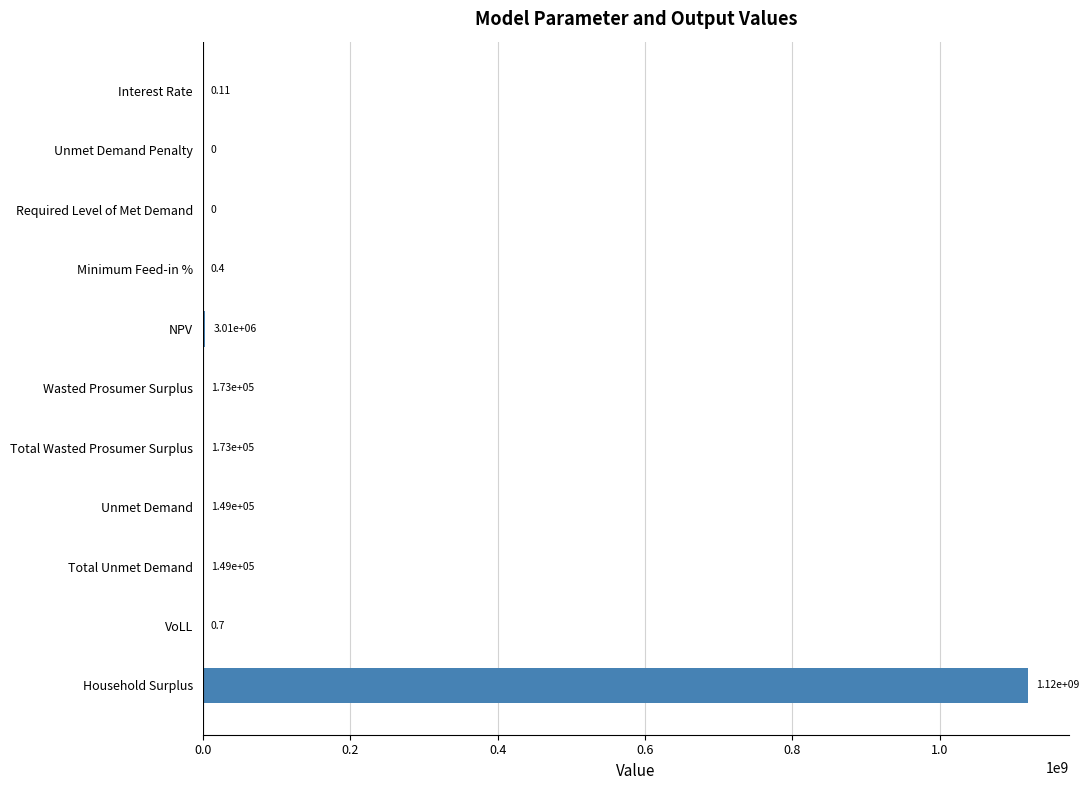

Which category has the highest value across all series?

Household Surplus